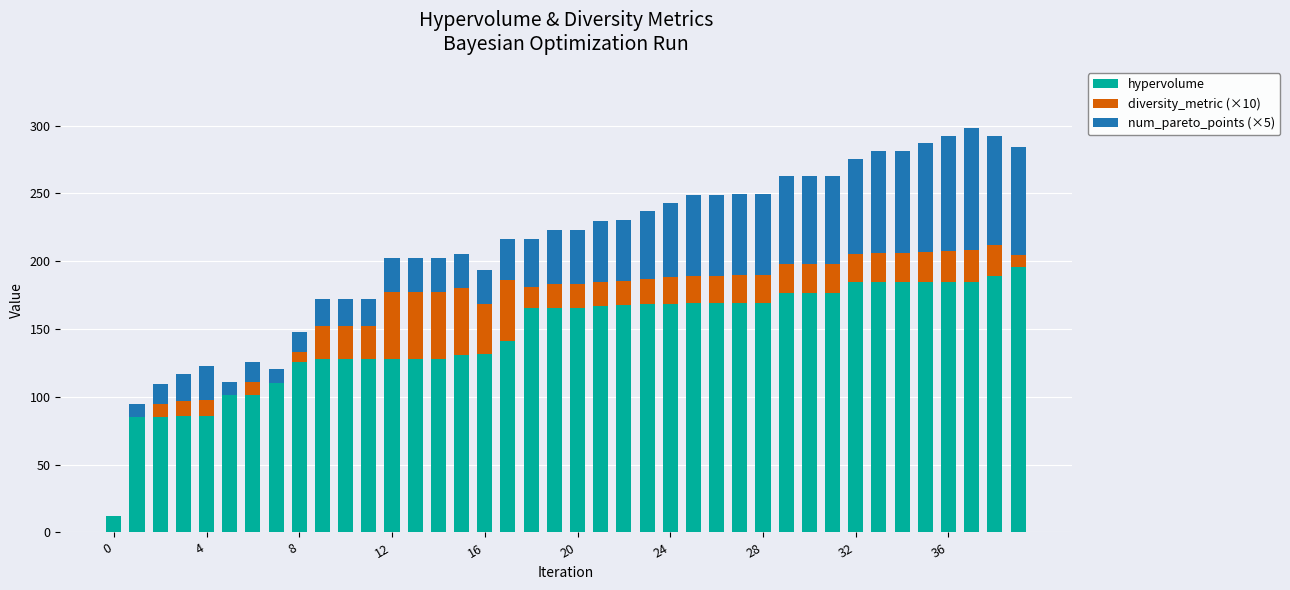

What is the maximum value for hypervolume?

195.9